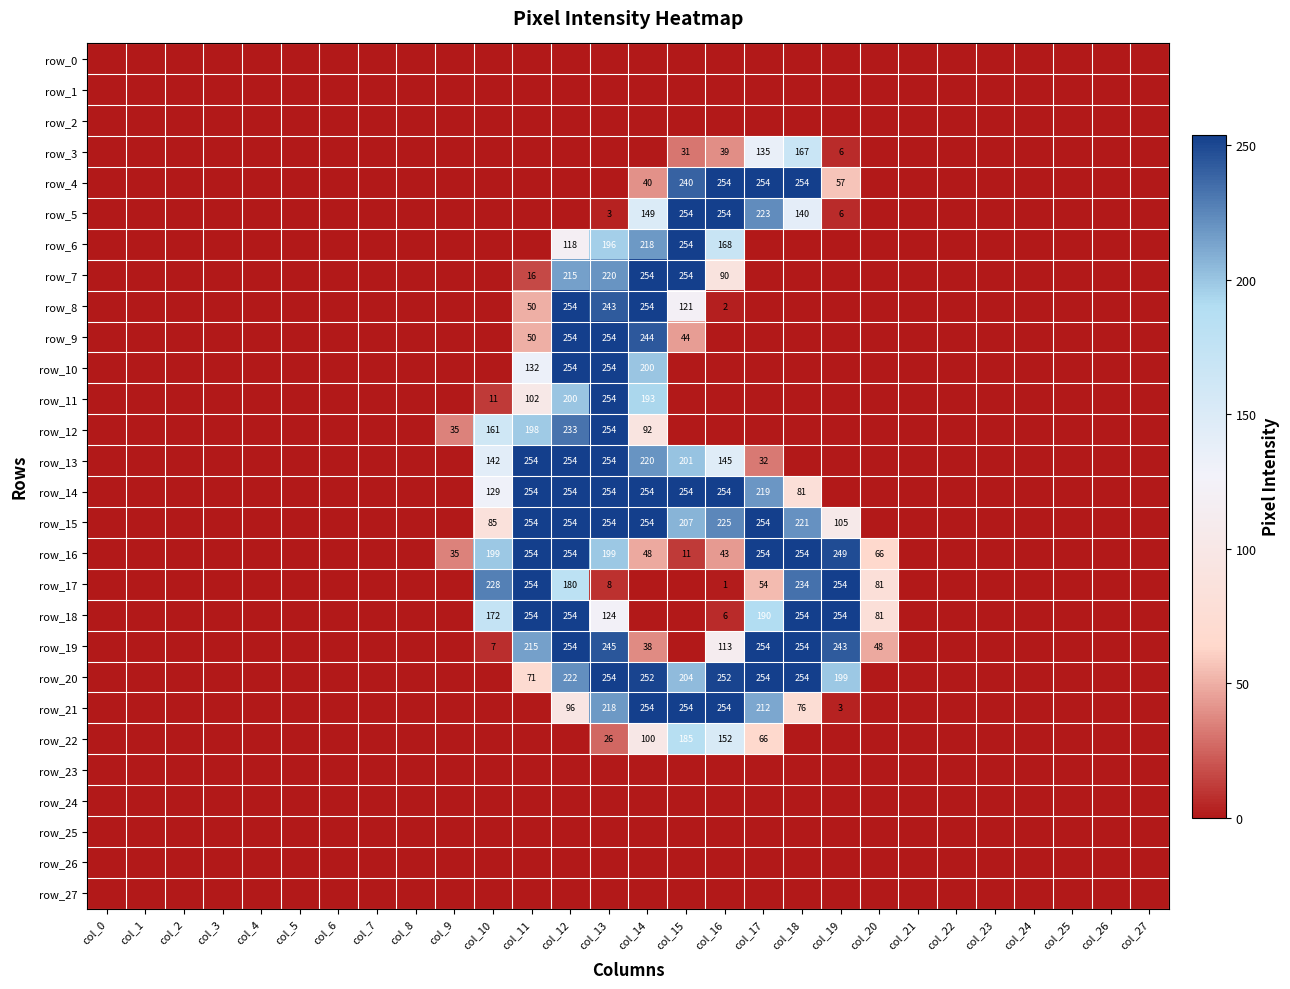

The value of row_21 at col_3 is 0. True or false?

True